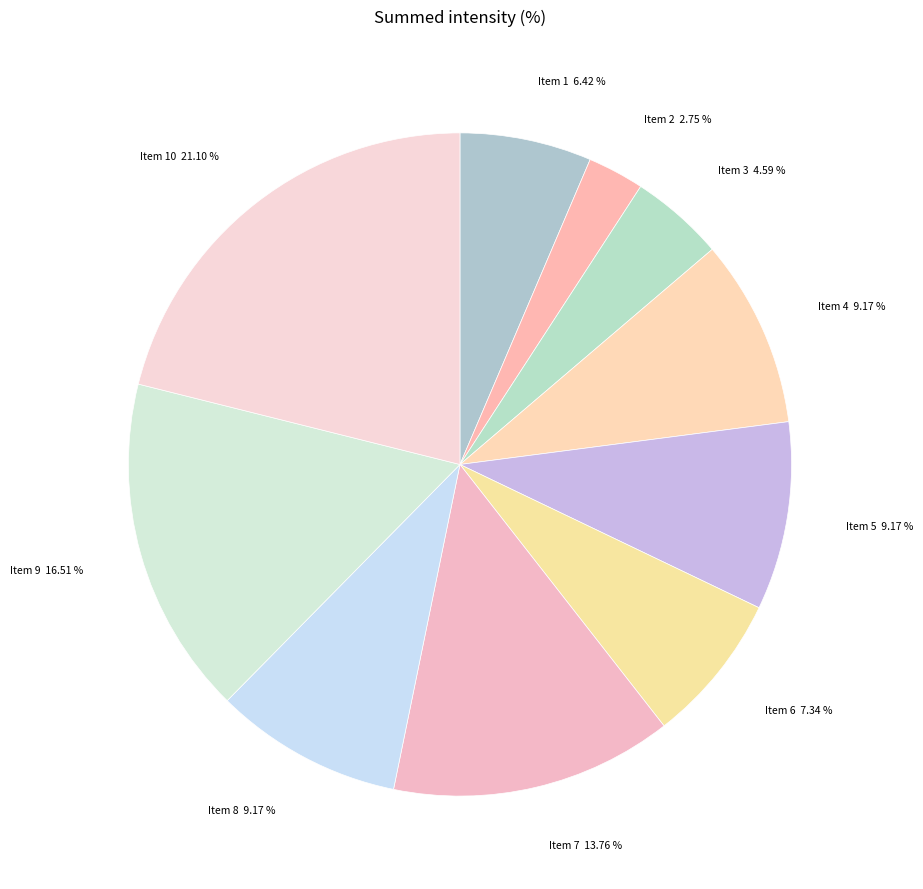

Does Item 9 16.51 % account for over 50% of the chart?

No